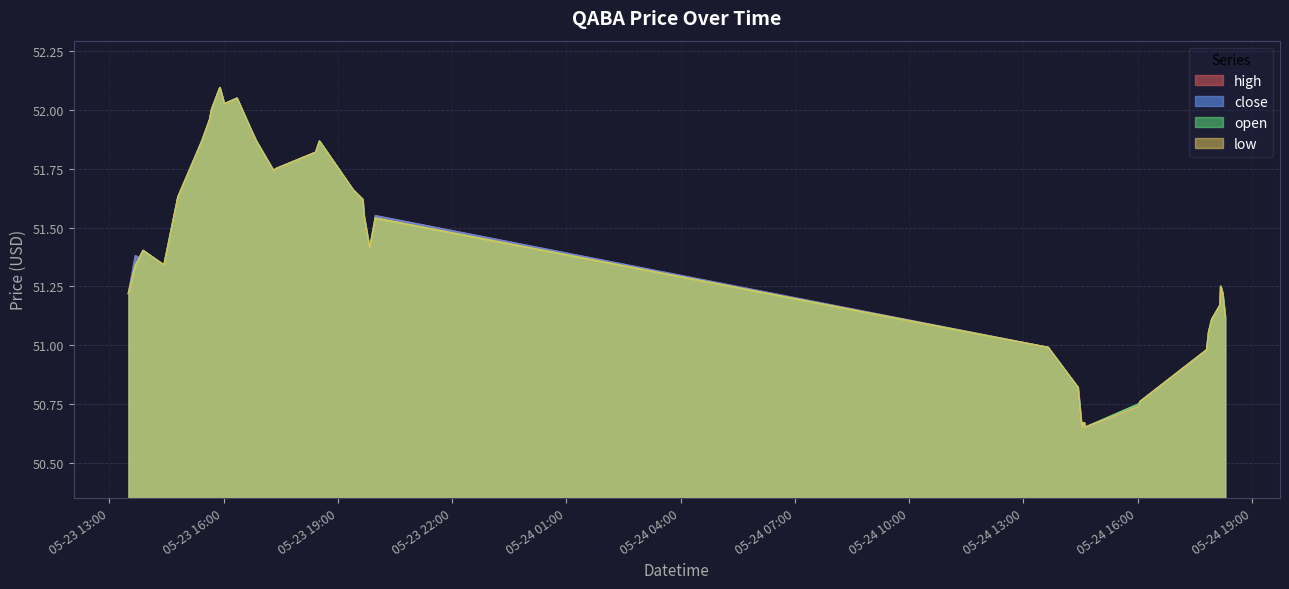

At which label is high closest to 51?

2022-05-24 13:39